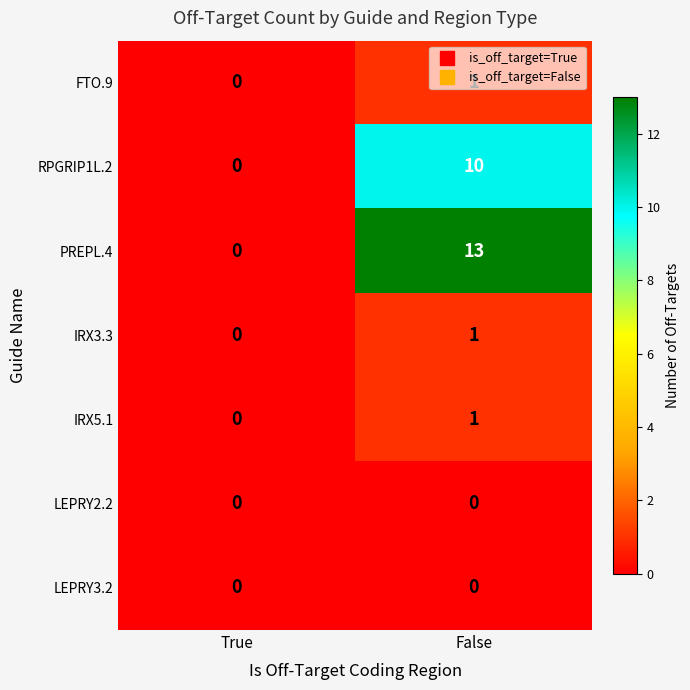

What value does the PREPL.4 series have at False, to the nearest 5?

15